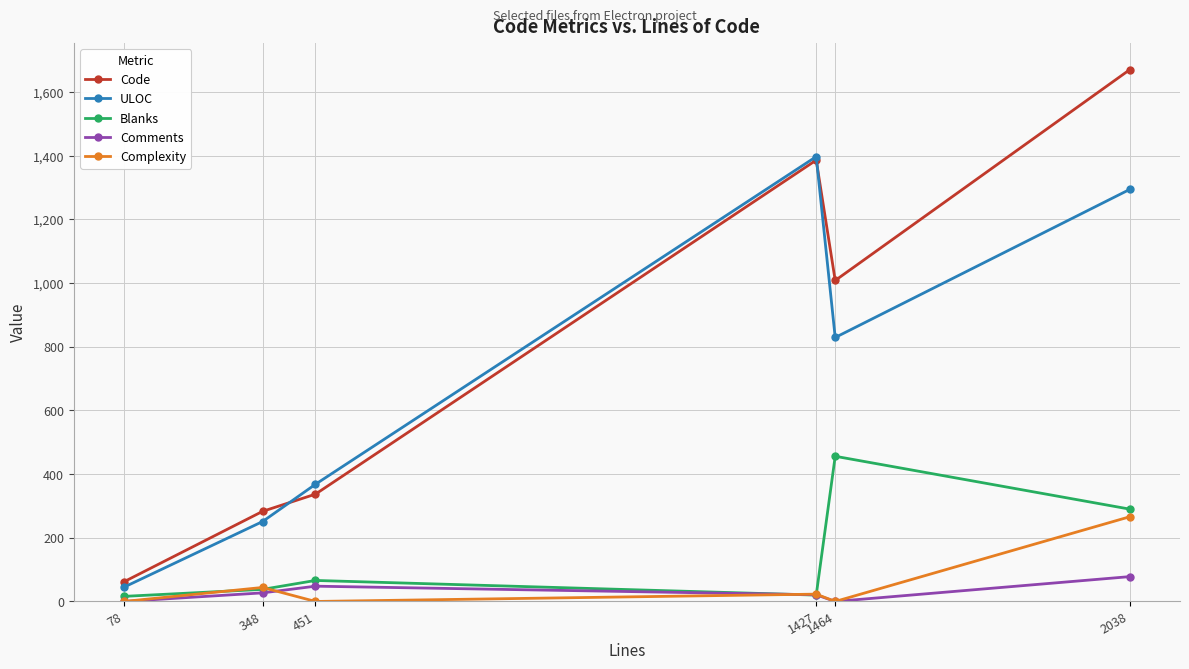

Is the value of Code at 1427 greater than the value of Blanks at 451?

Yes